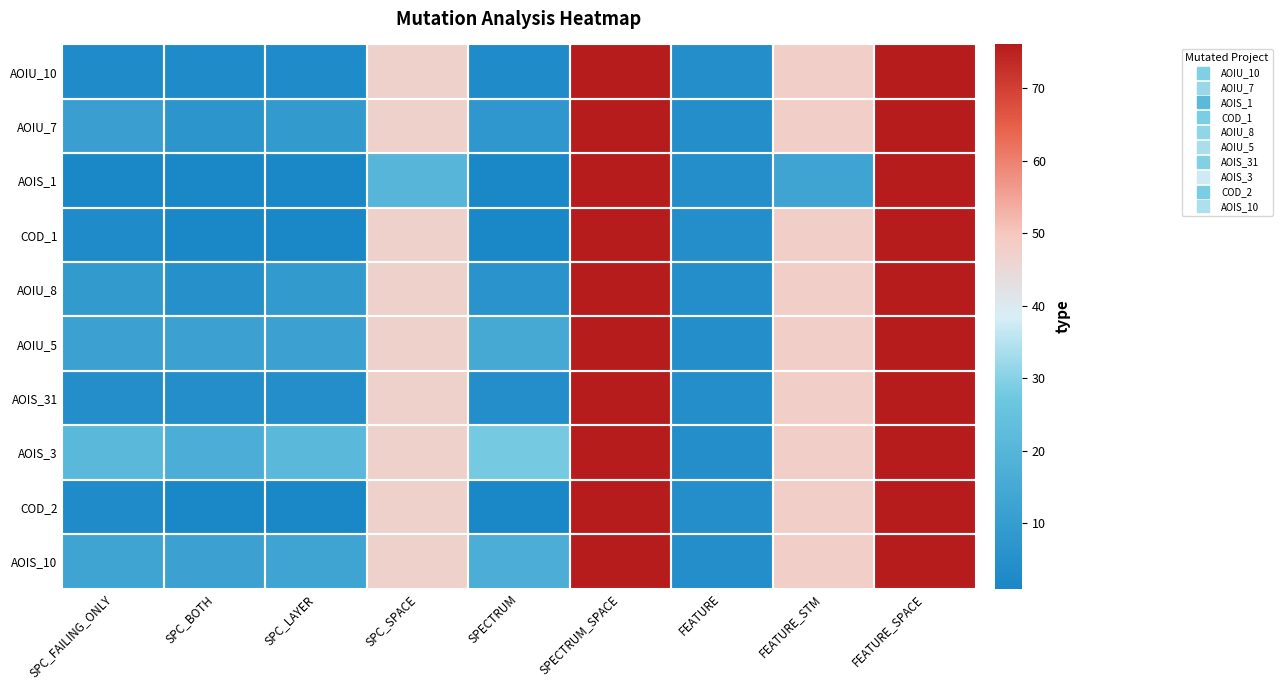

Reading right to left, extract all data points from this chart.

AOIU_10: FEATURE_SPACE=76	FEATURE_STM=48	FEATURE=4	SPECTRUM_SPACE=76	SPECTRUM=3	SPC_SPACE=47	SPC_LAYER=3	SPC_BOTH=3	SPC_FAILING_ONLY=3
AOIU_7: FEATURE_SPACE=76	FEATURE_STM=48	FEATURE=4	SPECTRUM_SPACE=76	SPECTRUM=8	SPC_SPACE=47	SPC_LAYER=9	SPC_BOTH=7	SPC_FAILING_ONLY=11
AOIS_1: FEATURE_SPACE=76	FEATURE_STM=13	FEATURE=4	SPECTRUM_SPACE=76	SPECTRUM=1	SPC_SPACE=20	SPC_LAYER=1	SPC_BOTH=1	SPC_FAILING_ONLY=1
COD_1: FEATURE_SPACE=76	FEATURE_STM=48	FEATURE=4	SPECTRUM_SPACE=76	SPECTRUM=1	SPC_SPACE=47	SPC_LAYER=1	SPC_BOTH=1	SPC_FAILING_ONLY=3
AOIU_8: FEATURE_SPACE=76	FEATURE_STM=48	FEATURE=4	SPECTRUM_SPACE=76	SPECTRUM=6	SPC_SPACE=47	SPC_LAYER=9	SPC_BOTH=5	SPC_FAILING_ONLY=9
AOIU_5: FEATURE_SPACE=76	FEATURE_STM=48	FEATURE=4	SPECTRUM_SPACE=76	SPECTRUM=15	SPC_SPACE=47	SPC_LAYER=12	SPC_BOTH=12	SPC_FAILING_ONLY=12
AOIS_31: FEATURE_SPACE=76	FEATURE_STM=48	FEATURE=4	SPECTRUM_SPACE=76	SPECTRUM=4	SPC_SPACE=47	SPC_LAYER=4	SPC_BOTH=4	SPC_FAILING_ONLY=4
AOIS_3: FEATURE_SPACE=76	FEATURE_STM=48	FEATURE=4	SPECTRUM_SPACE=76	SPECTRUM=28	SPC_SPACE=47	SPC_LAYER=21	SPC_BOTH=17	SPC_FAILING_ONLY=21
COD_2: FEATURE_SPACE=76	FEATURE_STM=48	FEATURE=4	SPECTRUM_SPACE=76	SPECTRUM=1	SPC_SPACE=47	SPC_LAYER=1	SPC_BOTH=1	SPC_FAILING_ONLY=3
AOIS_10: FEATURE_SPACE=76	FEATURE_STM=48	FEATURE=4	SPECTRUM_SPACE=76	SPECTRUM=17	SPC_SPACE=47	SPC_LAYER=13	SPC_BOTH=12	SPC_FAILING_ONLY=13